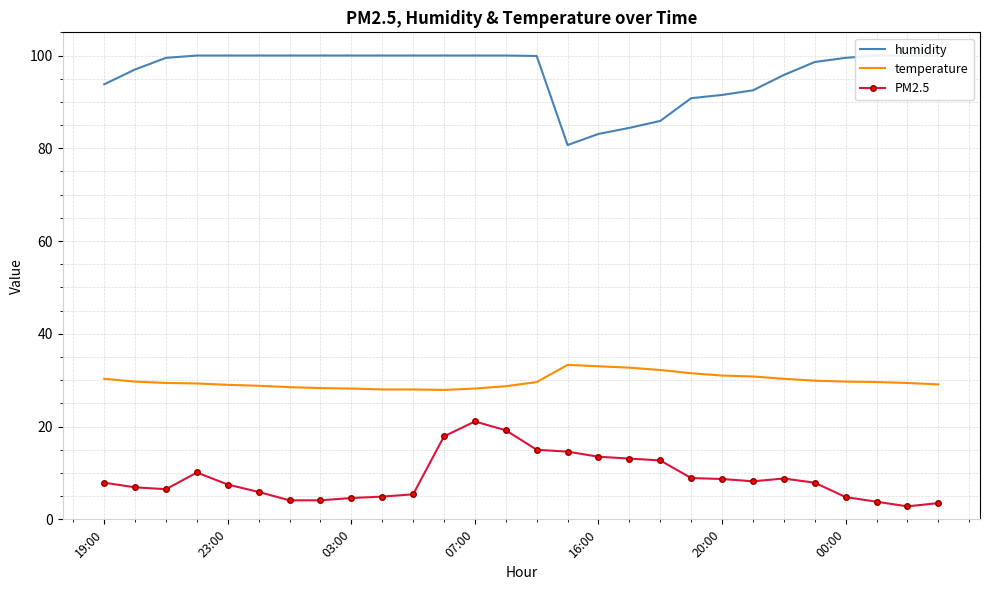

What is the lowest value of the PM2.5 series?

2.8